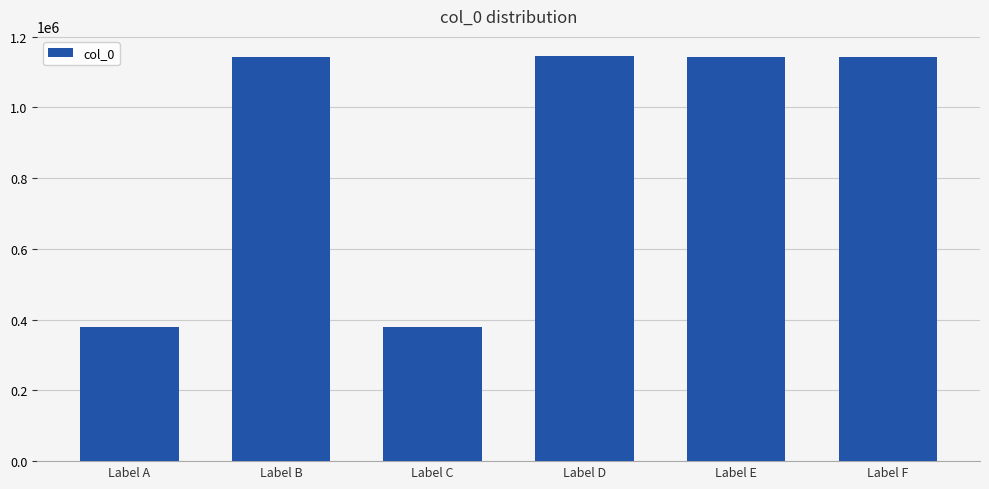

Read the value at Label B.

1141811